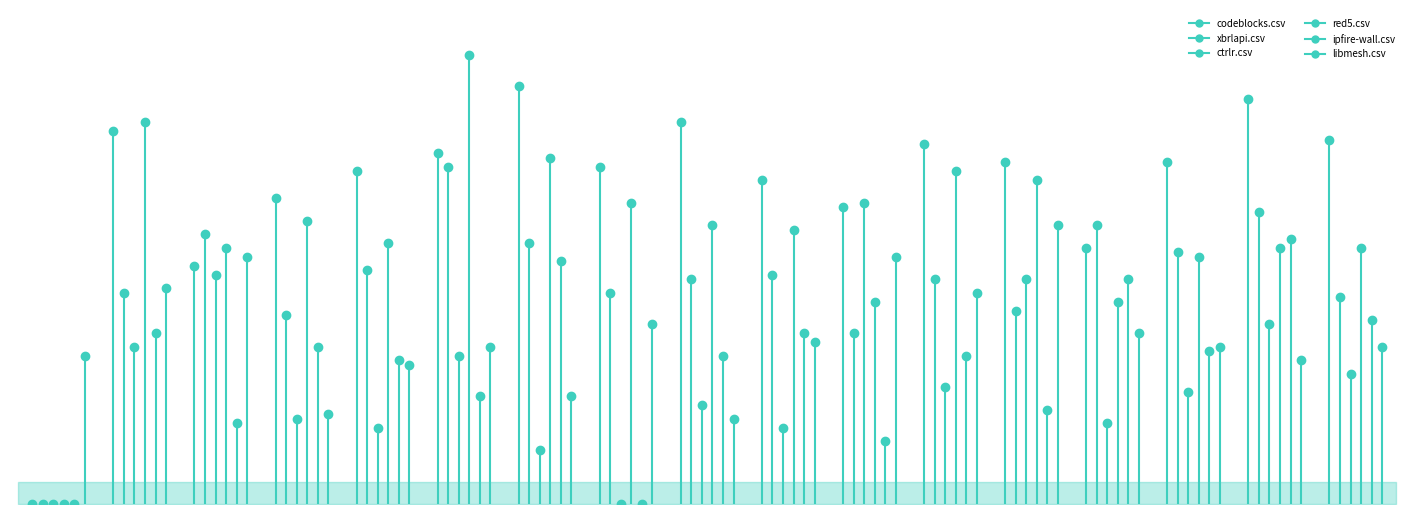

What is the label of the 6th point from the right?

red5.csv